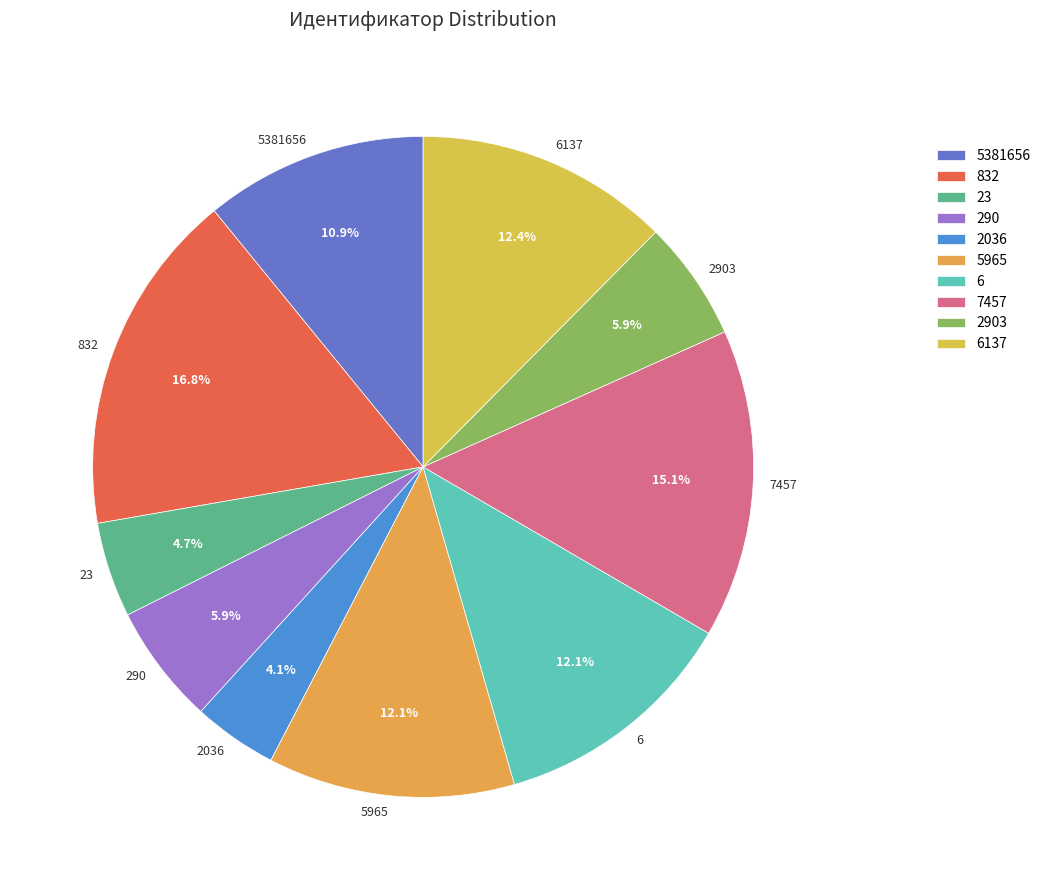

Is 23 the majority of the pie?

No